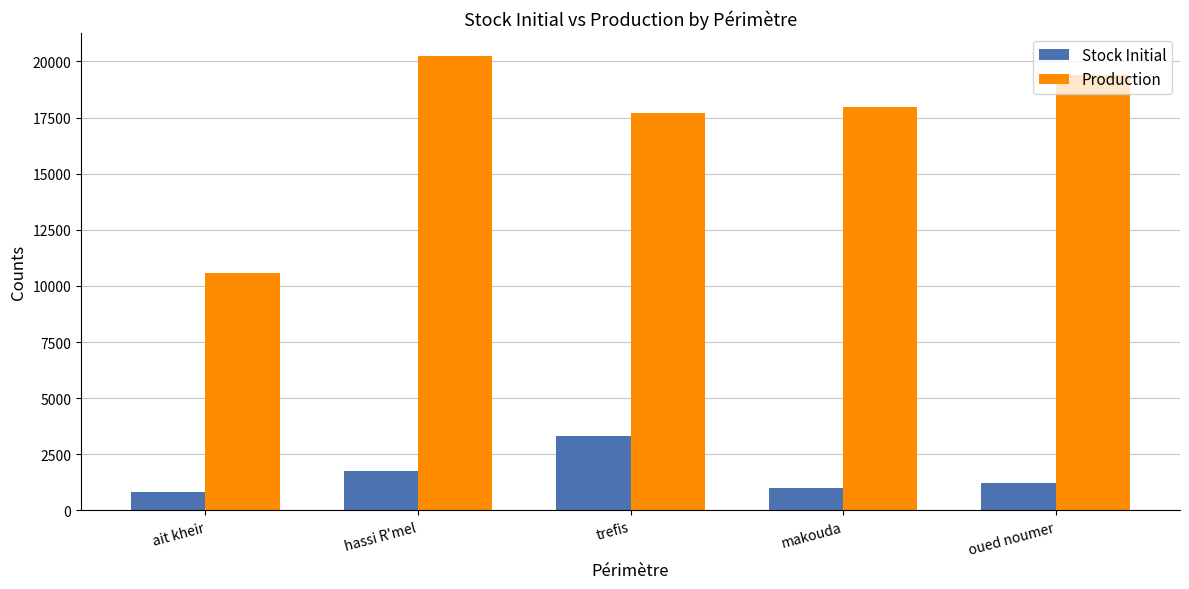

What is the difference between the maximum and second lowest values in the Production series?

2533.7